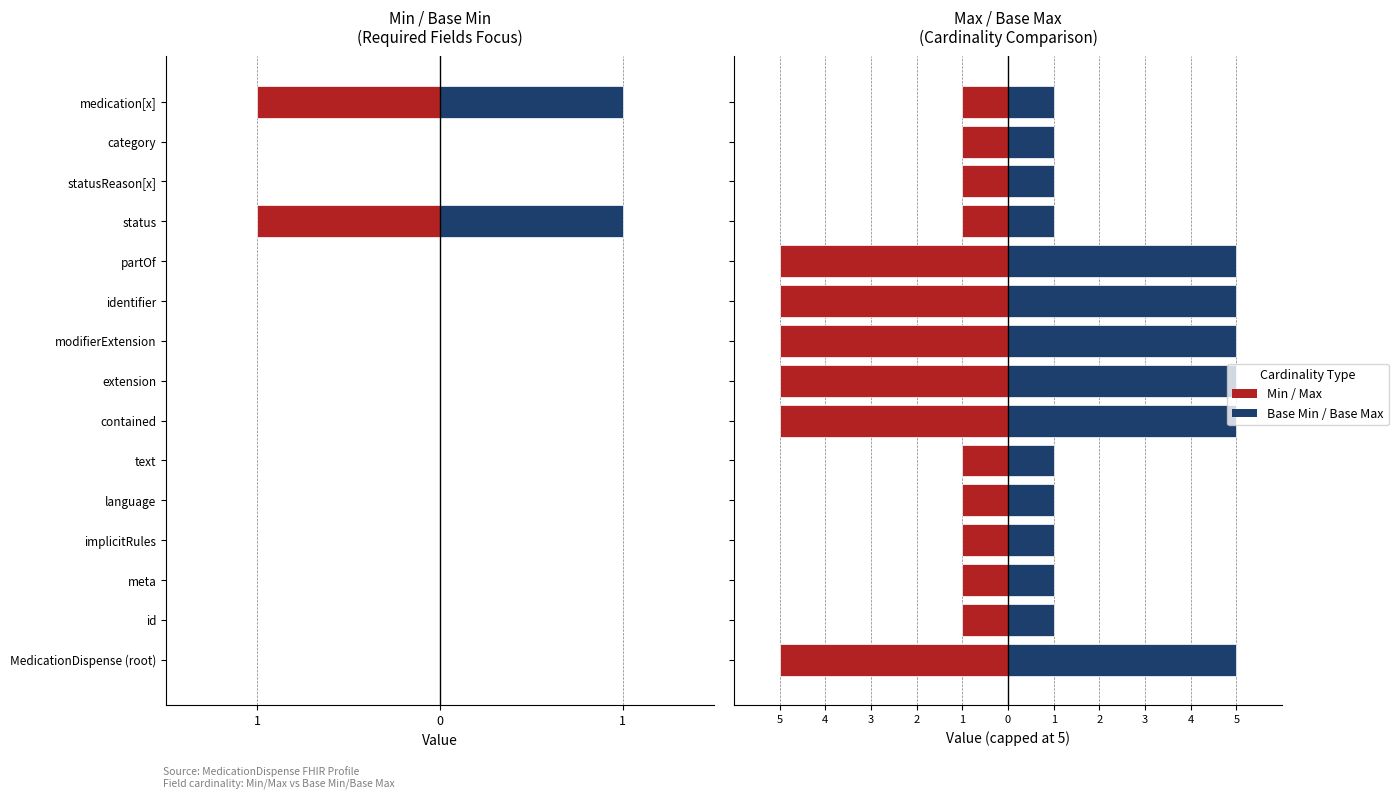

Which series has the largest total across all categories?

Base Max